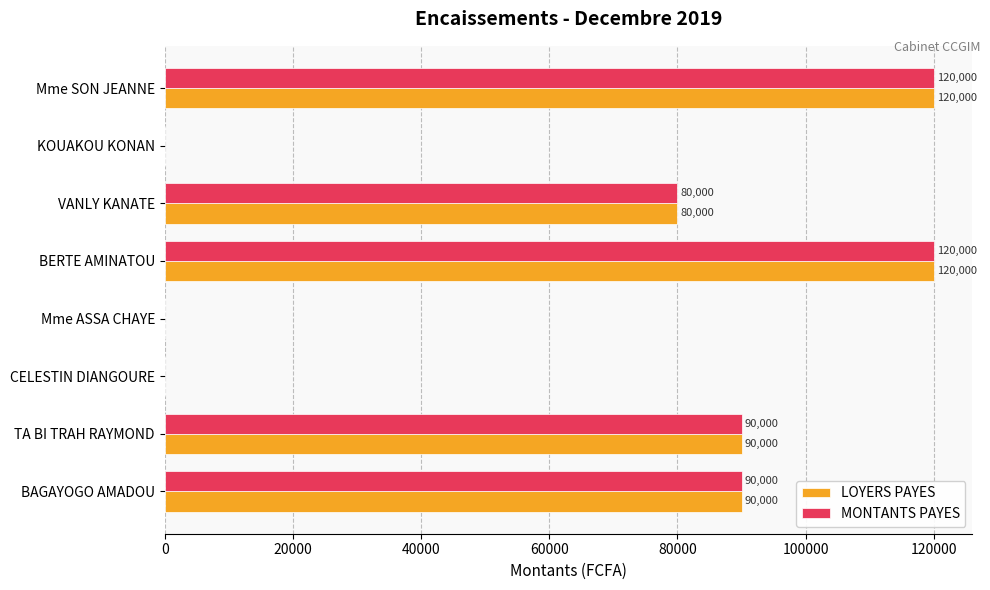

What is the greatest value displayed?

120000